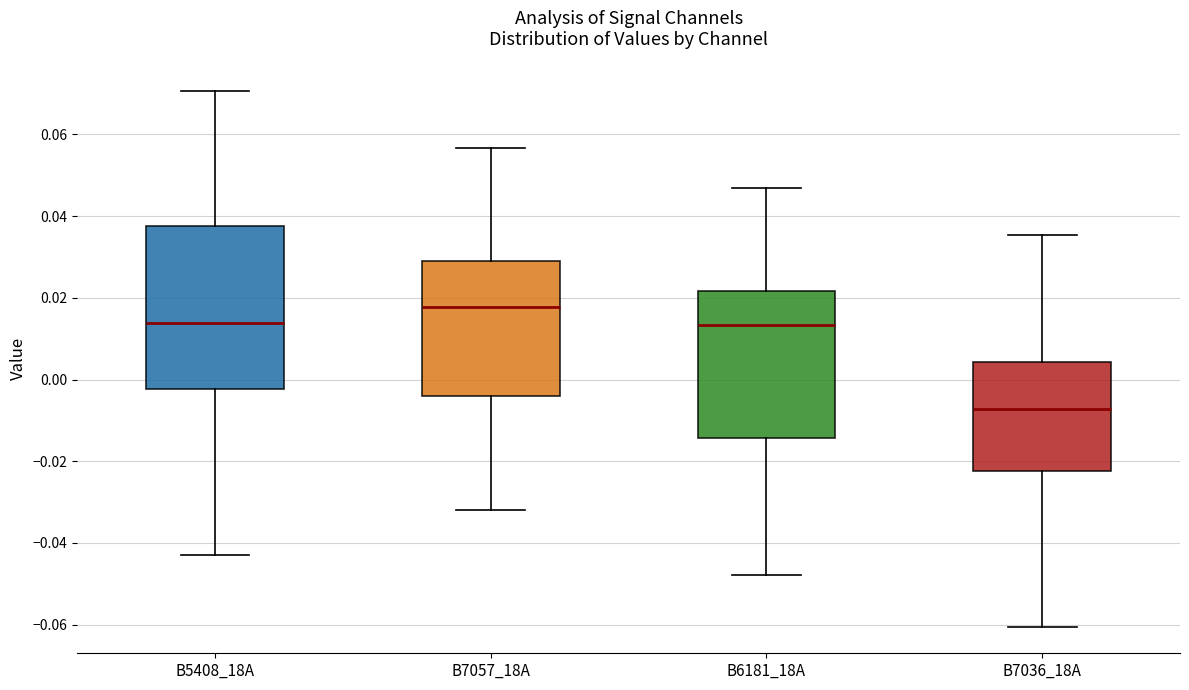

Reading left to right, transcribe this box plot: for each box, give where its median line is, the range the box spans, and where its two whiskers end, as read against the y-axis. The values are not printed on the chart, so give them approximately, as read against the axis.

B5408_18A: median 0.014, box -0.002 to 0.038, whiskers -0.042 to 0.070
B7057_18A: median 0.018, box -0.004 to 0.030, whiskers -0.032 to 0.056
B6181_18A: median 0.014, box -0.014 to 0.022, whiskers -0.048 to 0.046
B7036_18A: median -0.008, box -0.022 to 0.004, whiskers -0.060 to 0.036